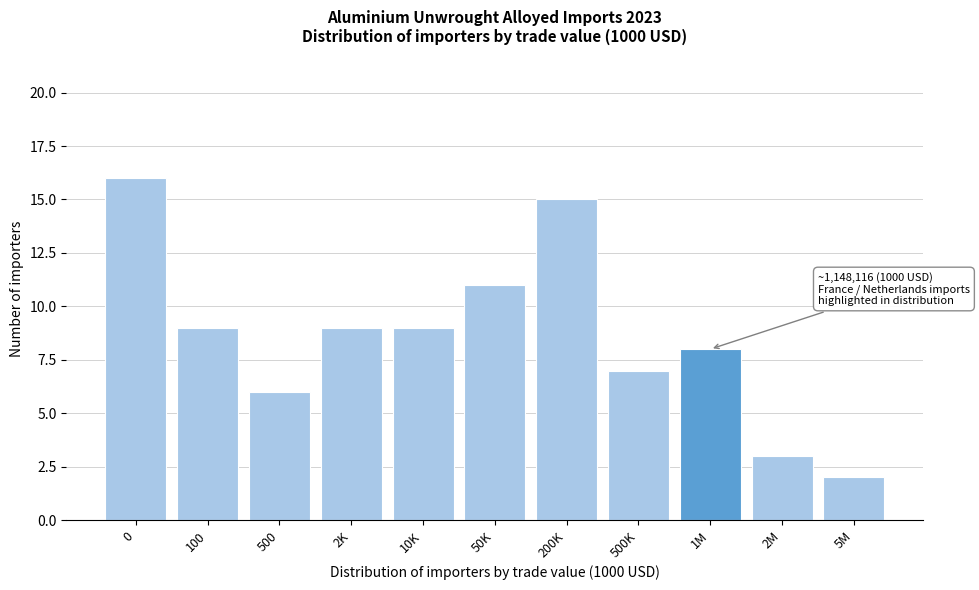

Reading right to left, extract all data points from this chart.

5M=2	2M=3	1M=8	500K=7	200K=15	50K=11	10K=9	2K=9	500=6	100=9	0=16